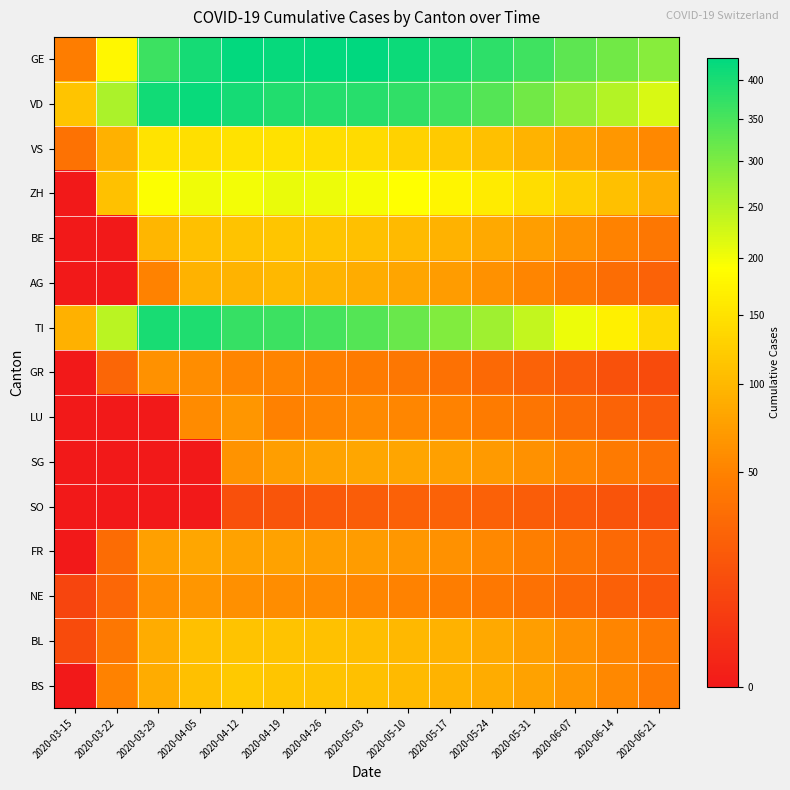

Reading left to right, extract all data points from this chart.

GE: 2020-03-15=46	2020-03-22=179	2020-03-29=365	2020-04-05=406	2020-04-12=424	2020-04-19=421	2020-04-26=424	2020-05-03=430	2020-05-10=415	2020-05-17=400	2020-05-24=380	2020-05-31=360	2020-06-07=330	2020-06-14=310	2020-06-21=290
VD: 2020-03-15=113	2020-03-22=259	2020-03-29=409	2020-04-05=419	2020-04-12=405	2020-04-19=392	2020-04-26=390	2020-05-03=385	2020-05-10=375	2020-05-17=360	2020-05-24=340	2020-05-31=310	2020-06-07=280	2020-06-14=250	2020-06-21=220
VS: 2020-03-15=36	2020-03-22=92	2020-03-29=153	2020-04-05=147	2020-04-12=150	2020-04-19=148	2020-04-26=145	2020-05-03=140	2020-05-10=130	2020-05-17=120	2020-05-24=108	2020-05-31=95	2020-06-07=80	2020-06-14=68	2020-06-21=55
ZH: 2020-03-15=0	2020-03-22=110	2020-03-29=194	2020-04-05=203	2020-04-12=200	2020-04-19=207	2020-04-26=204	2020-05-03=198	2020-05-10=190	2020-05-17=178	2020-05-24=162	2020-05-31=145	2020-06-07=125	2020-06-14=108	2020-06-21=90
BE: 2020-03-15=0	2020-03-22=0	2020-03-29=99	2020-04-05=108	2020-04-12=112	2020-04-19=115	2020-04-26=113	2020-05-03=109	2020-05-10=102	2020-05-17=94	2020-05-24=85	2020-05-31=74	2020-06-07=62	2020-06-14=50	2020-06-21=40
AG: 2020-03-15=0	2020-03-22=0	2020-03-29=50	2020-04-05=94	2020-04-12=96	2020-04-19=100	2020-04-26=95	2020-05-03=88	2020-05-10=80	2020-05-17=71	2020-05-24=62	2020-05-31=52	2020-06-07=42	2020-06-14=33	2020-06-21=25
TI: 2020-03-15=92	2020-03-22=246	2020-03-29=402	2020-04-05=396	2020-04-12=370	2020-04-19=363	2020-04-26=355	2020-05-03=340	2020-05-10=320	2020-05-17=295	2020-05-24=268	2020-05-31=238	2020-06-07=205	2020-06-14=170	2020-06-21=138
GR: 2020-03-15=0	2020-03-22=27	2020-03-29=63	2020-04-05=59	2020-04-12=52	2020-04-19=51	2020-04-26=48	2020-05-03=45	2020-05-10=40	2020-05-17=35	2020-05-24=30	2020-05-31=25	2020-06-07=20	2020-06-14=15	2020-06-21=12
LU: 2020-03-15=0	2020-03-22=0	2020-03-29=0	2020-04-05=57	2020-04-12=66	2020-04-19=49	2020-04-26=52	2020-05-03=56	2020-05-10=54	2020-05-17=50	2020-05-24=45	2020-05-31=39	2020-06-07=32	2020-06-14=26	2020-06-21=20
SG: 2020-03-15=0	2020-03-22=0	2020-03-29=0	2020-04-05=0	2020-04-12=64	2020-04-19=75	2020-04-26=79	2020-05-03=82	2020-05-10=80	2020-05-17=76	2020-05-24=70	2020-05-31=62	2020-06-07=53	2020-06-14=44	2020-06-21=35
SO: 2020-03-15=0	2020-03-22=0	2020-03-29=0	2020-04-05=0	2020-04-12=14	2020-04-19=17	2020-04-26=19	2020-05-03=22	2020-05-10=24	2020-05-17=25	2020-05-24=24	2020-05-31=22	2020-06-07=19	2020-06-14=16	2020-06-21=13
FR: 2020-03-15=0	2020-03-22=32	2020-03-29=76	2020-04-05=81	2020-04-12=77	2020-04-19=77	2020-04-26=75	2020-05-03=72	2020-05-10=68	2020-05-17=62	2020-05-24=55	2020-05-31=47	2020-06-07=38	2020-06-14=30	2020-06-21=23
NE: 2020-03-15=9	2020-03-22=28	2020-03-29=60	2020-04-05=66	2020-04-12=61	2020-04-19=59	2020-04-26=57	2020-05-03=54	2020-05-10=50	2020-05-17=46	2020-05-24=41	2020-05-31=35	2020-06-07=29	2020-06-14=23	2020-06-21=18
BL: 2020-03-15=12	2020-03-22=40	2020-03-29=87	2020-04-05=108	2020-04-12=112	2020-04-19=112	2020-04-26=110	2020-05-03=106	2020-05-10=100	2020-05-17=93	2020-05-24=84	2020-05-31=74	2020-06-07=63	2020-06-14=52	2020-06-21=42
BS: 2020-03-15=0	2020-03-22=50	2020-03-29=87	2020-04-05=108	2020-04-12=119	2020-04-19=115	2020-04-26=112	2020-05-03=108	2020-05-10=102	2020-05-17=95	2020-05-24=87	2020-05-31=77	2020-06-07=66	2020-06-14=55	2020-06-21=44